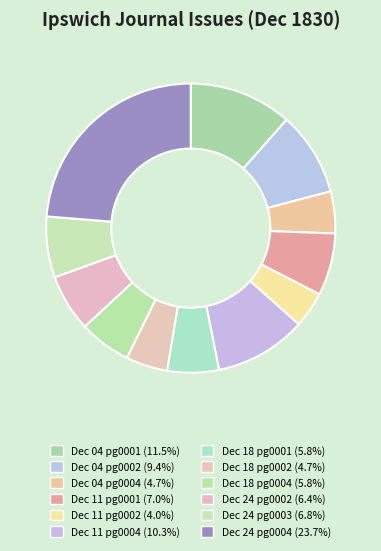

How many segments does this pie chart have?

12